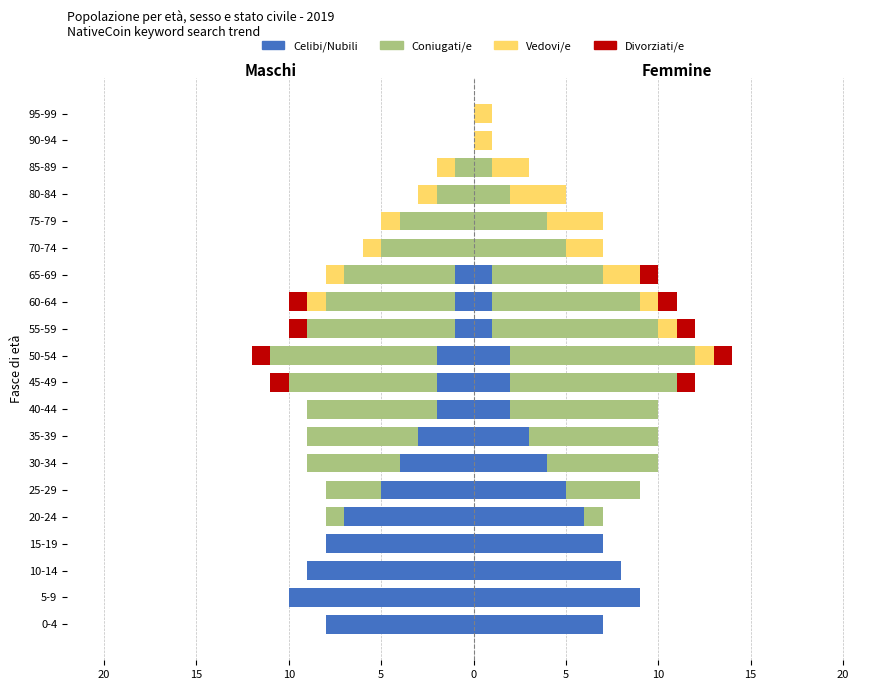

Which series changed the most between 5-9 and 10-14?

Celibi/Nubili